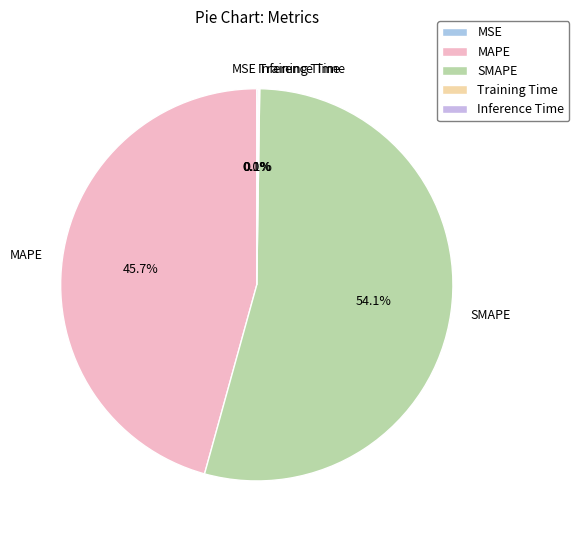

Does SMAPE represent more than half of the total?

Yes